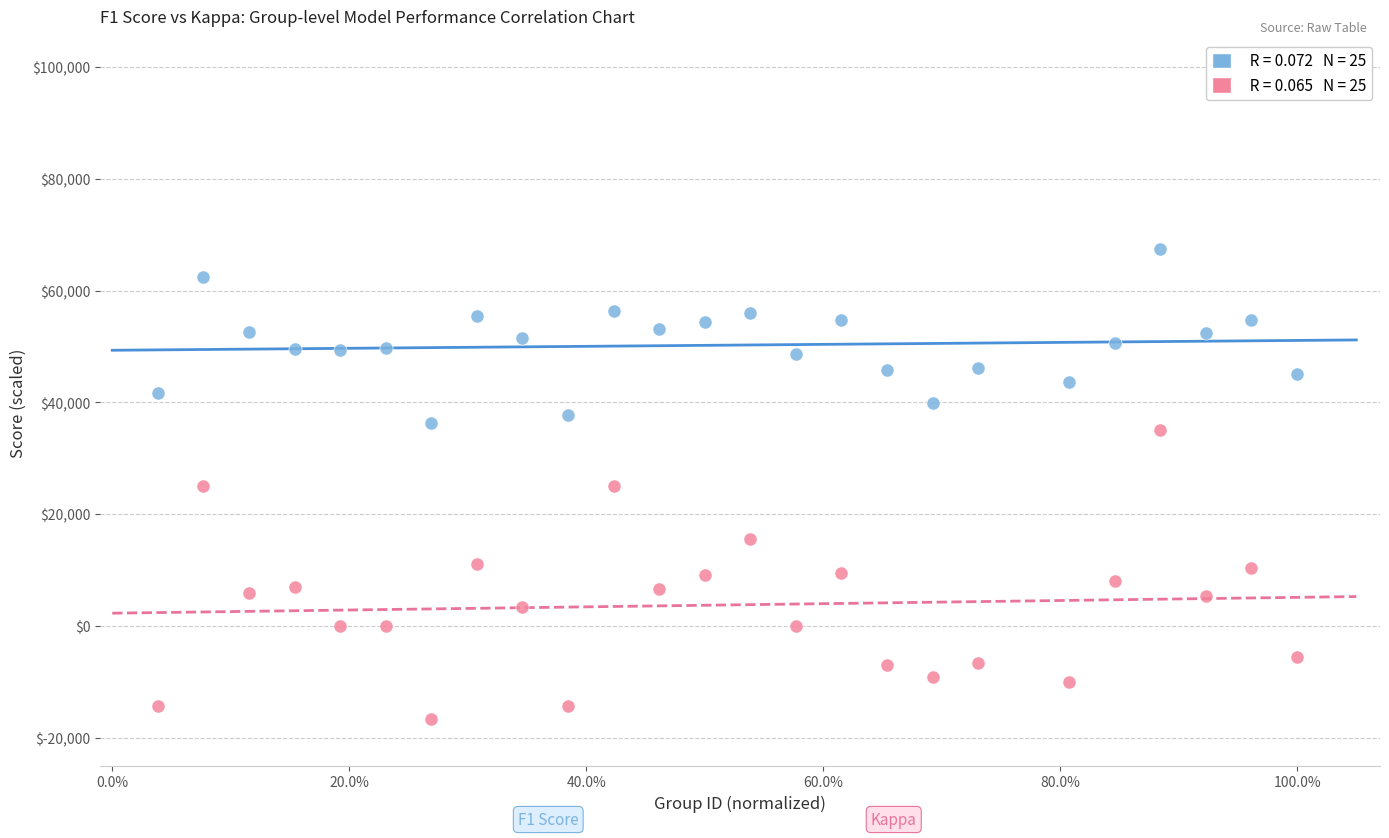

Across all data points, what is the range of Y values (max minus min)?

84139.2